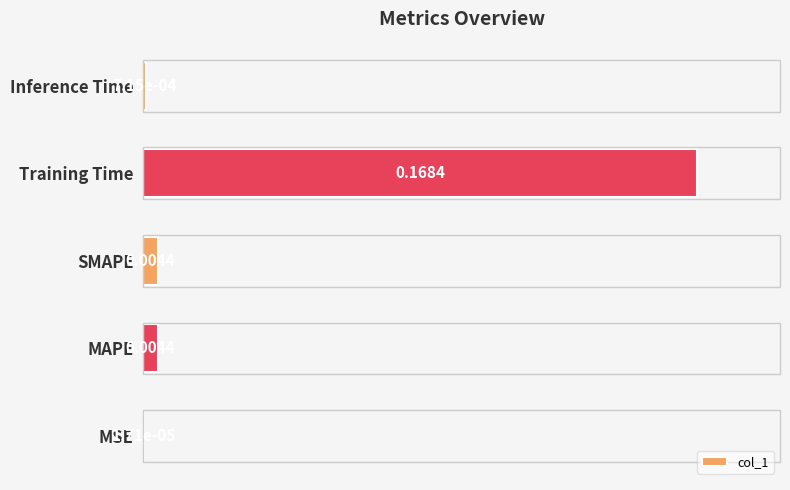

Which label corresponds to the largest value in the chart?

Training Time